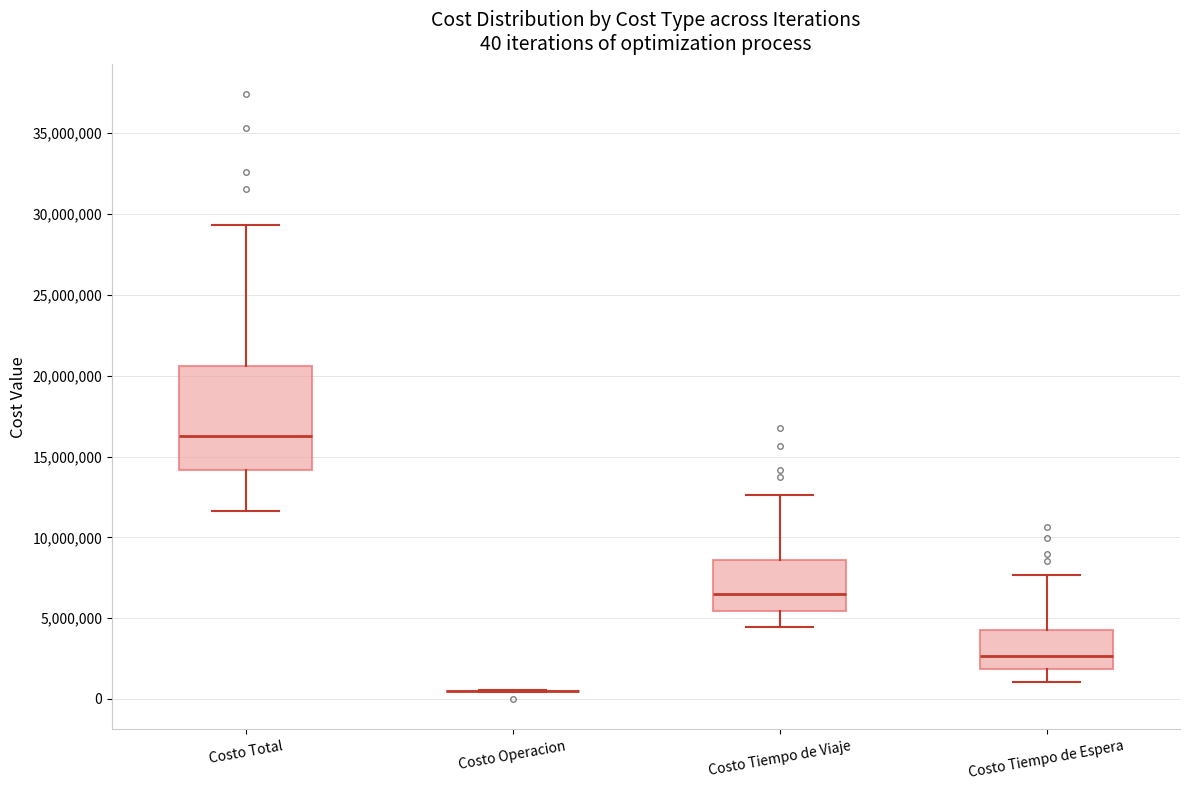

Comparing the boxes themselves (not the whiskers), which one is the tallest?

Costo Total